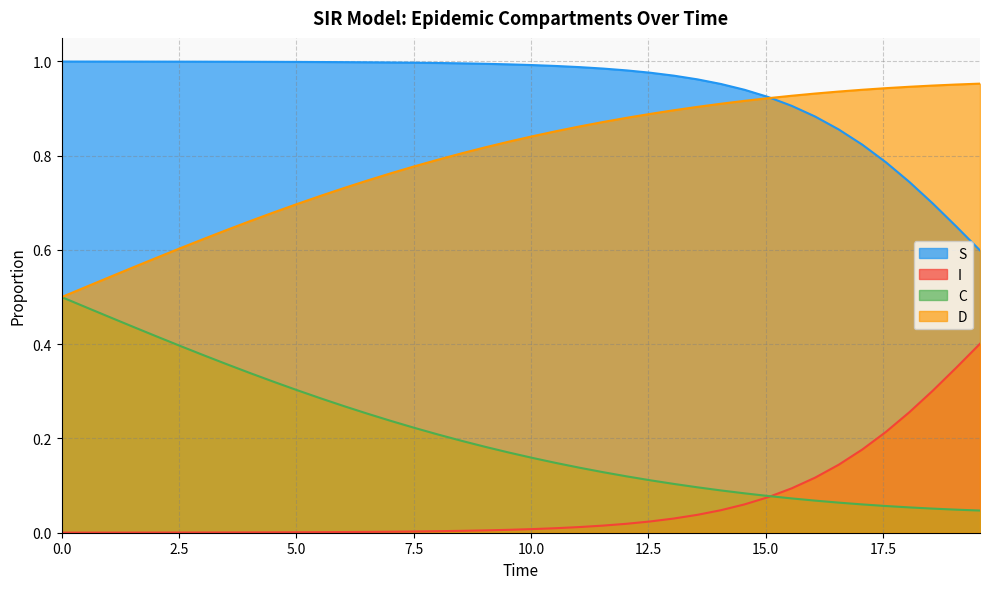

Which series has the largest total across all categories?

S